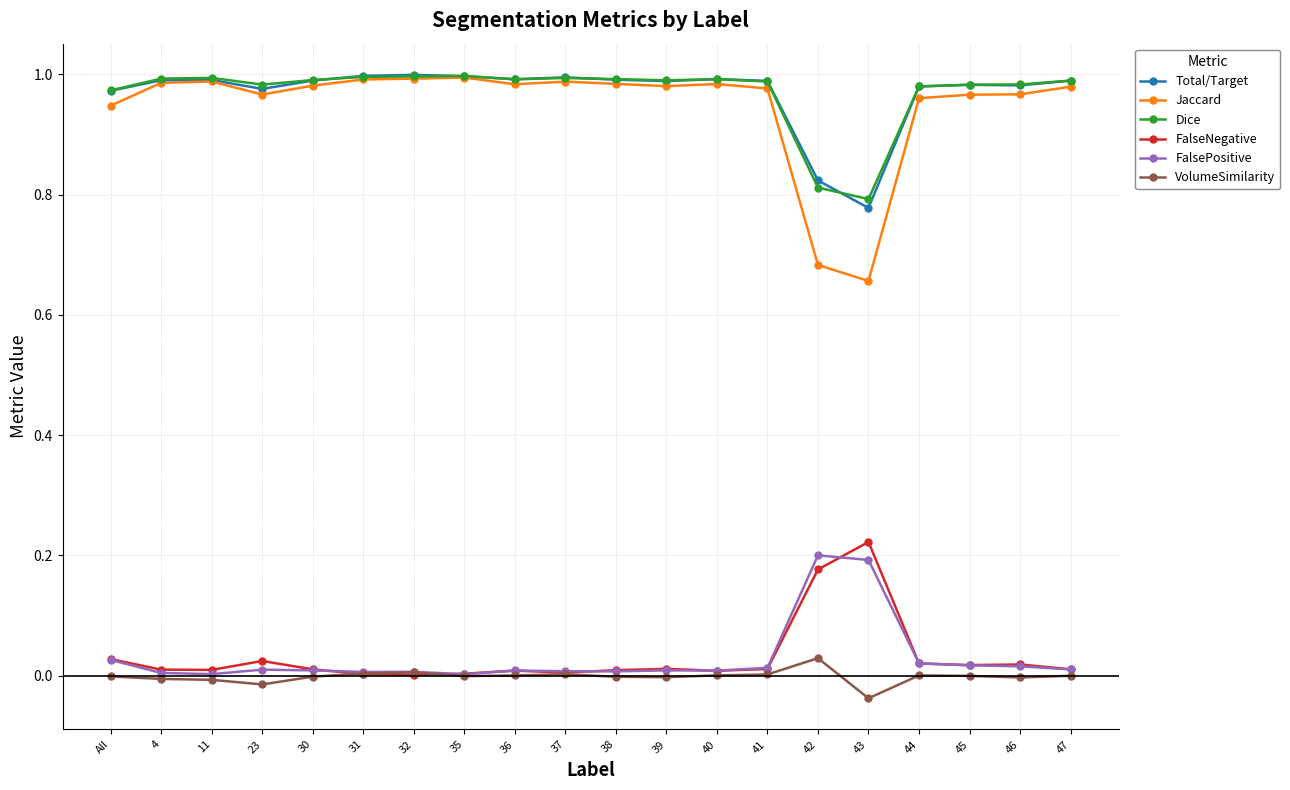

Which category has the lowest value in the Jaccard series?

43